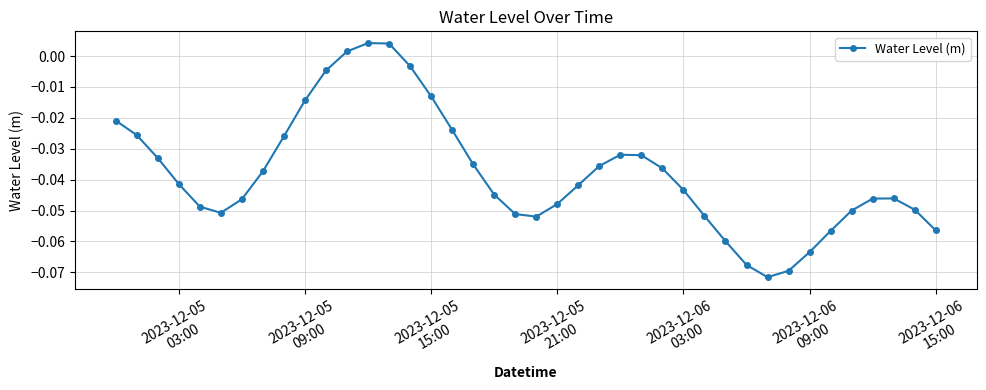

How many values are below 0?

37